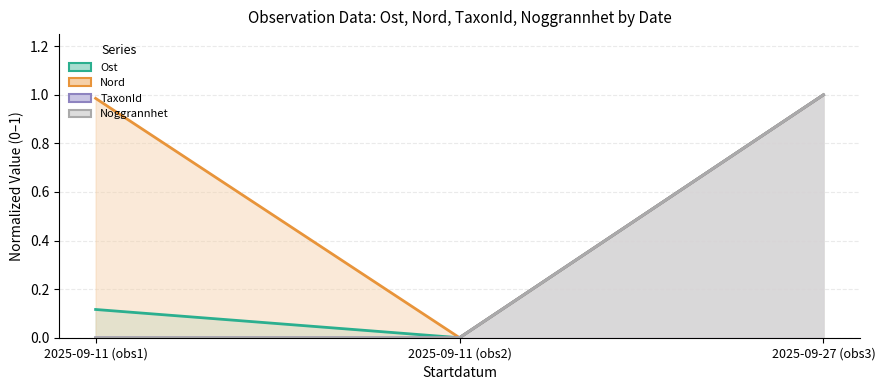

Is it true that TaxonId equals 0.0 at 2025-09-11 (obs2)?

True